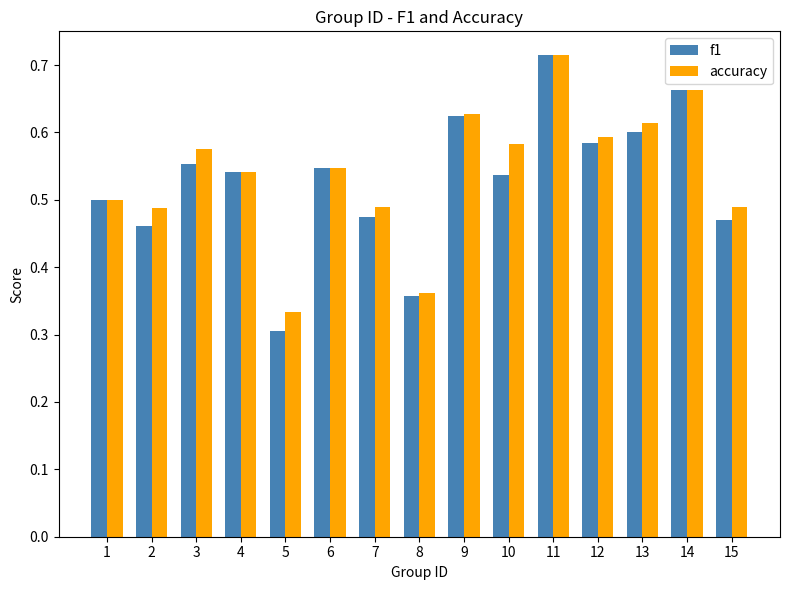

At how many categories does at least one series exceed 0?

15